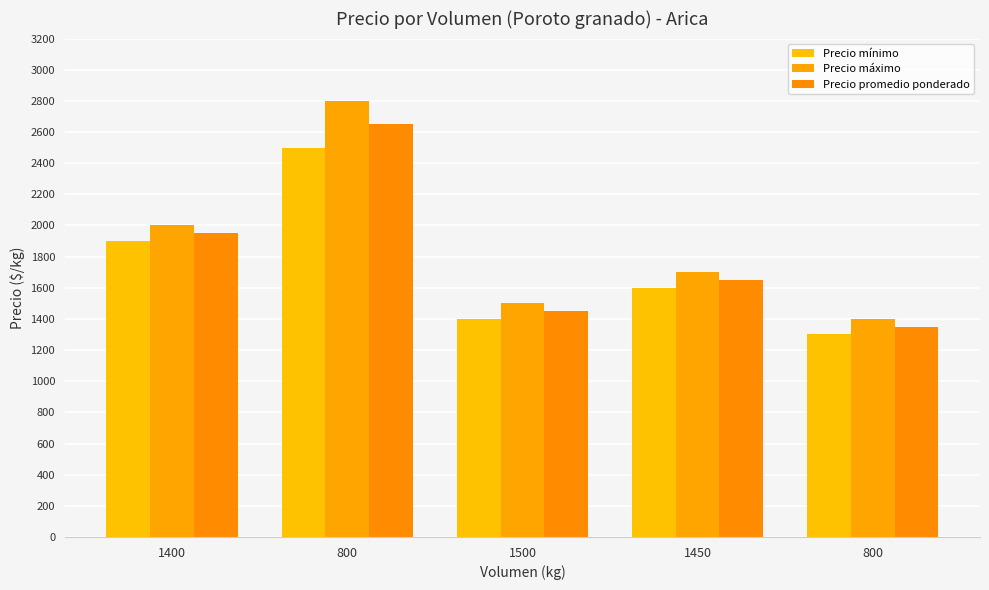

Are the bars grouped side by side (vs. stacked)?

Yes